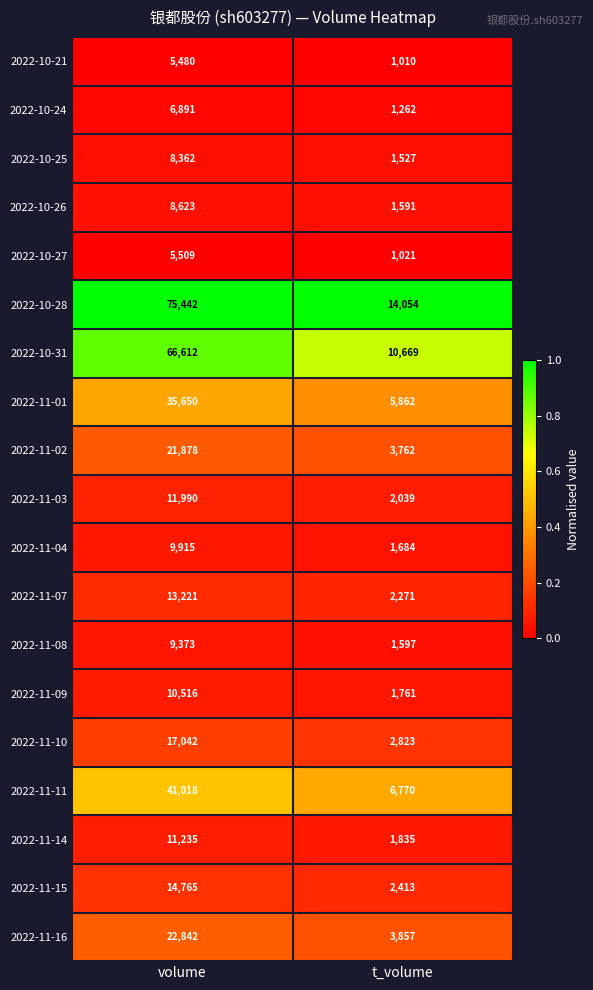

Which series has the widest spread of values?

2022-10-28